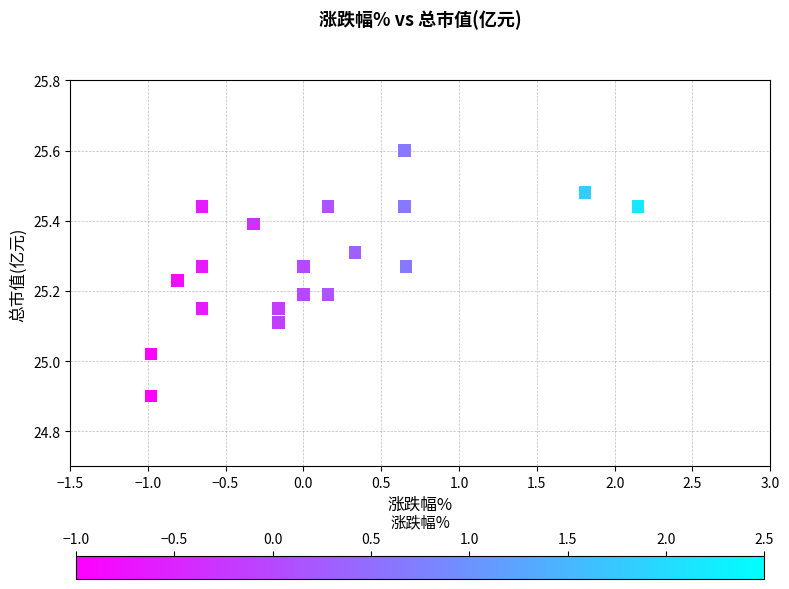

What is the range of Y values (max minus min)?

0.7